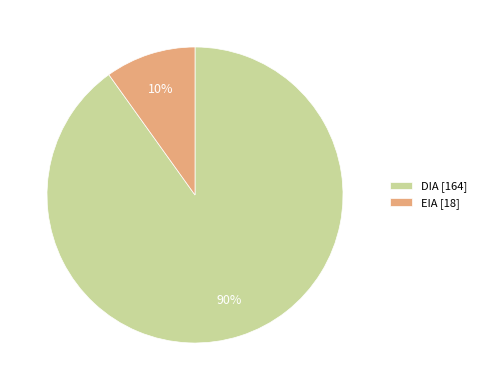

Rank the categories by value from highest to lowest.

DIA [164], EIA [18]